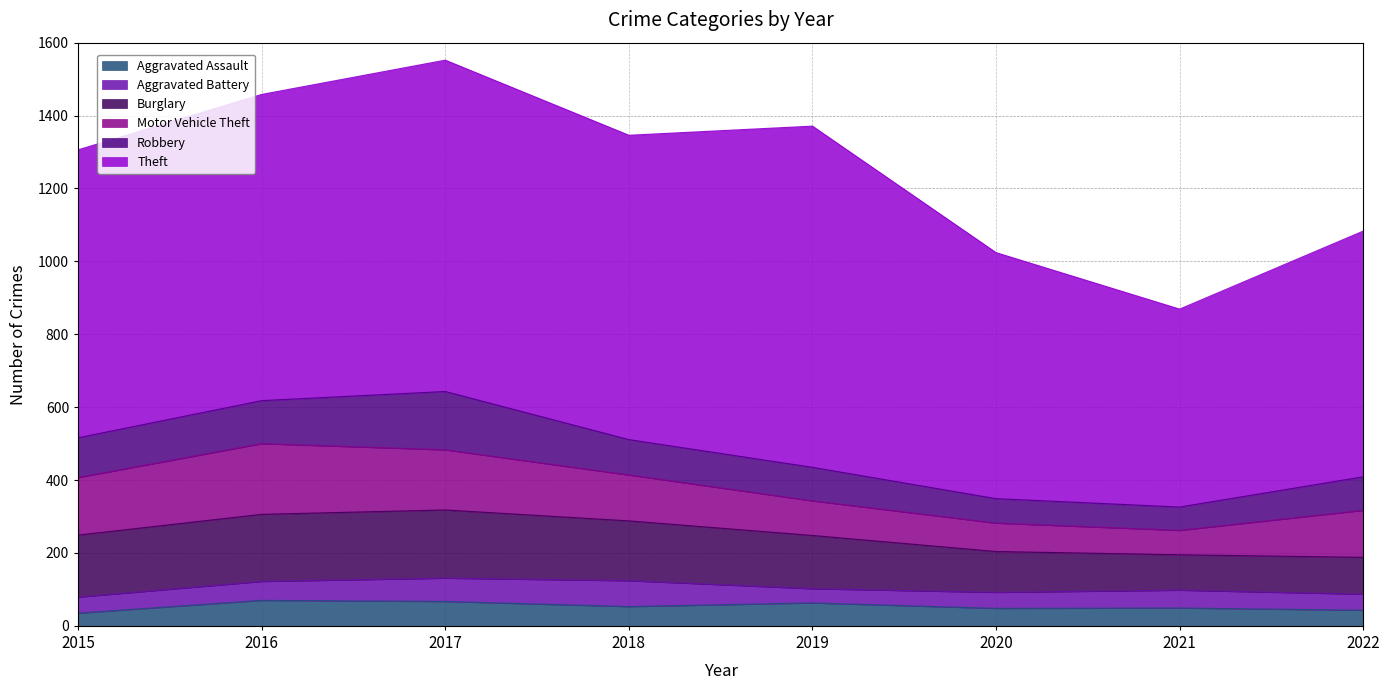

What is the value of the Robbery point at the 4th from the left?

97